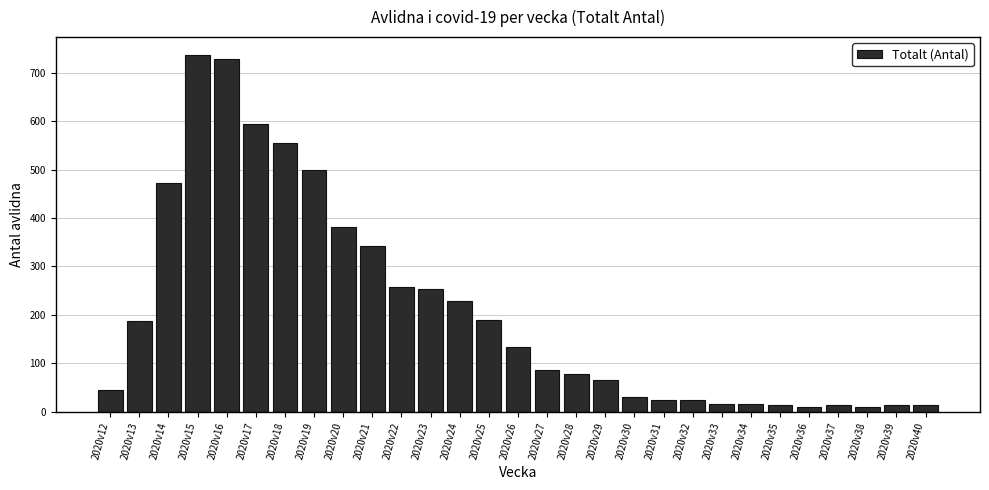

What is the difference between the maximum and minimum values?

728